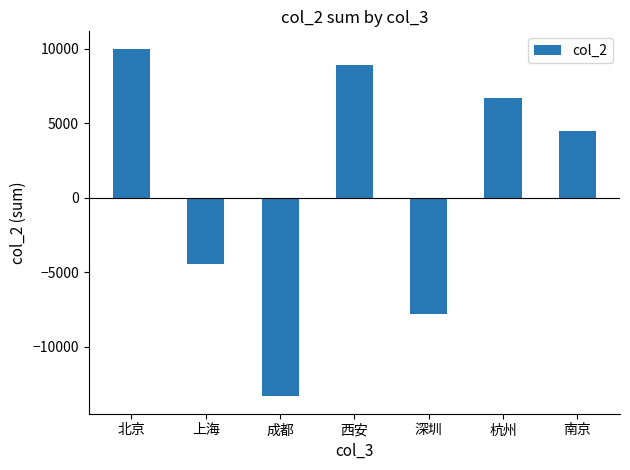

What is the label of the 4th bar from the left?

西安